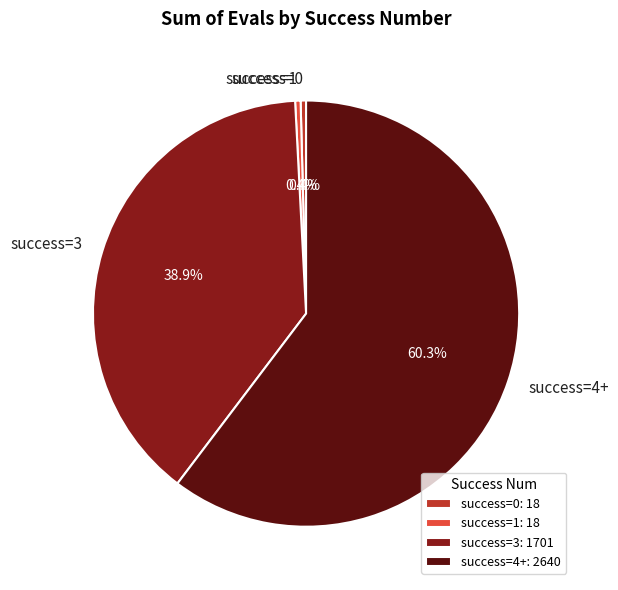

Does success=3 represent more than half of the total?

No